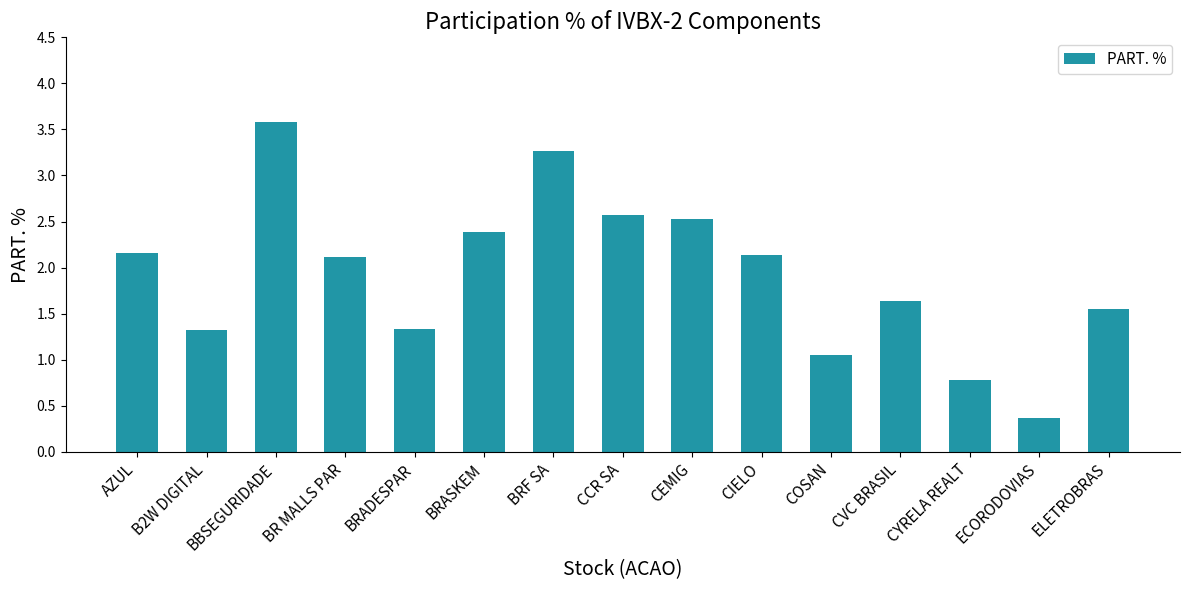

What is the change in value from AZUL to BRF SA?

+1.1